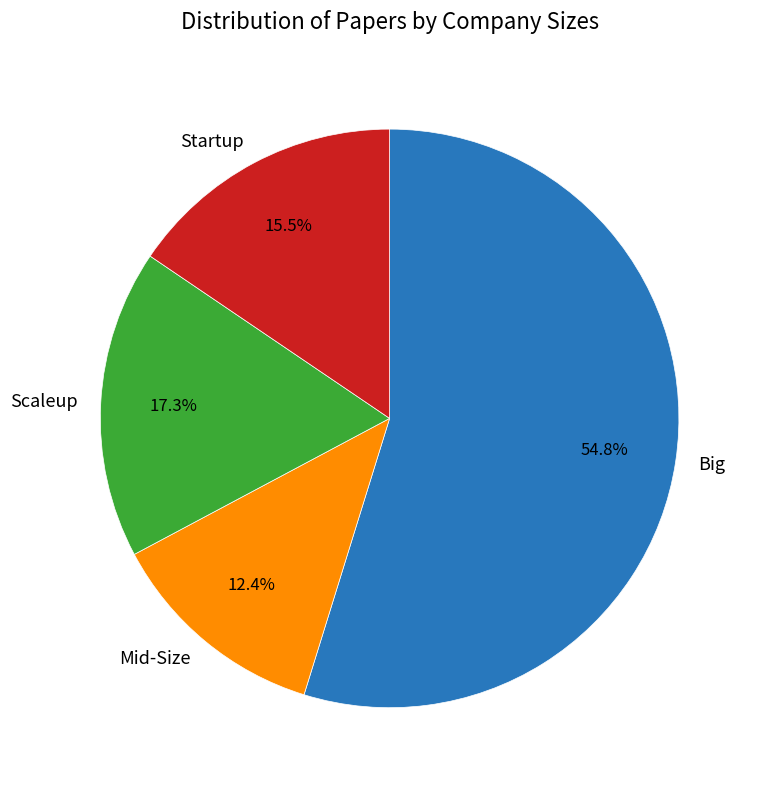

Is the sum of Big and Scaleup greater than half?

Yes